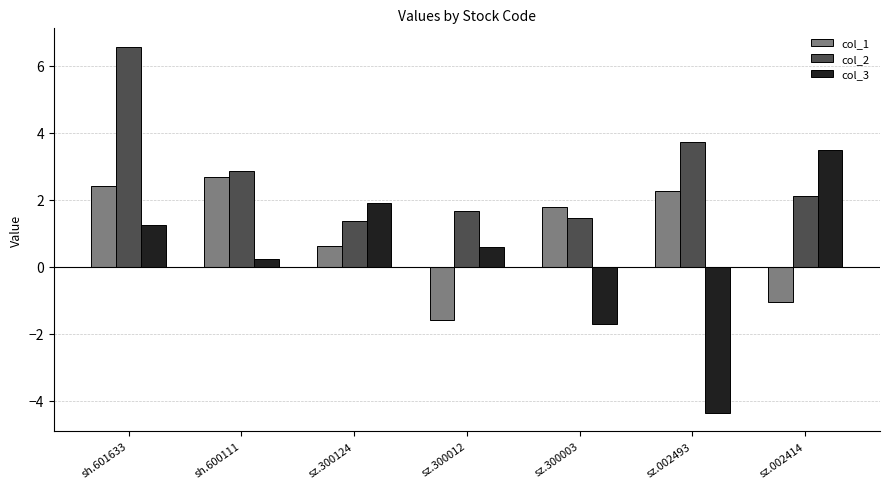

At which category is the sum across all series the highest?

sh.601633